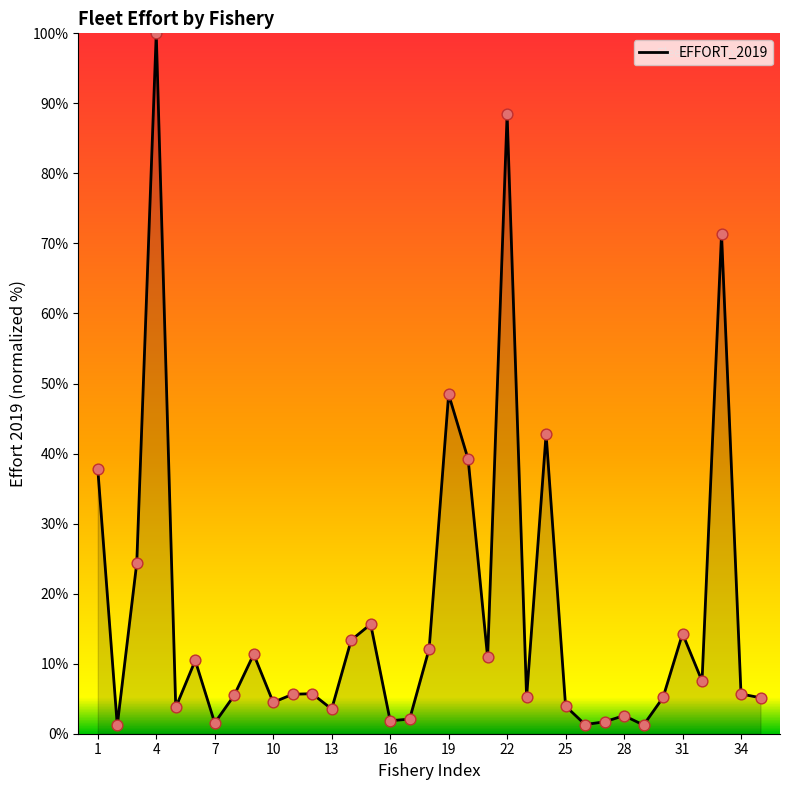

What is the greatest value displayed?

100.0